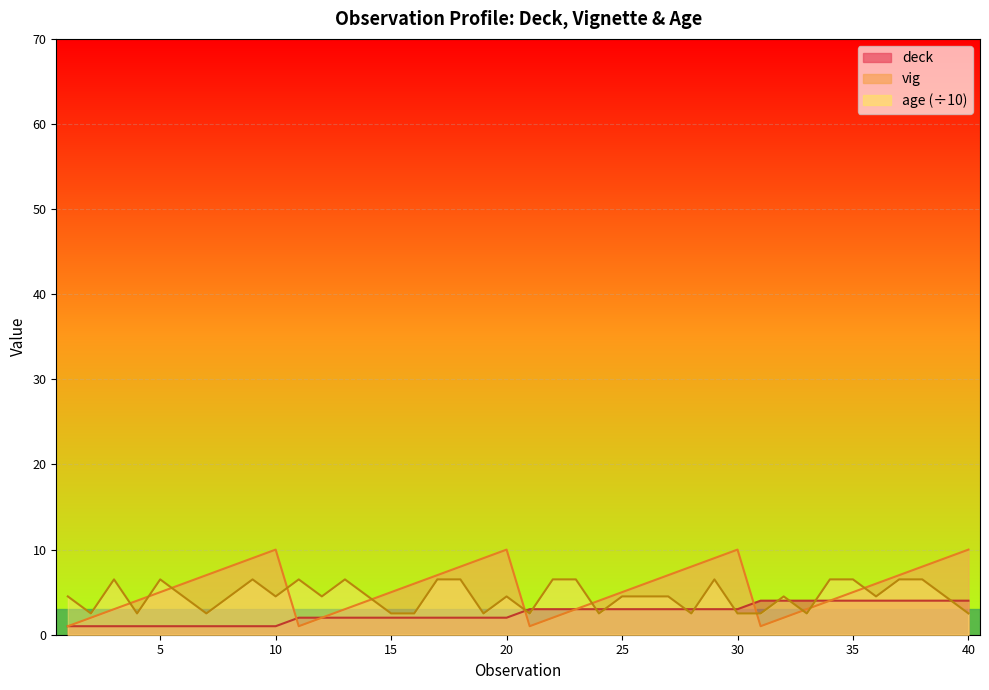

How many categories are shown in the chart?

40